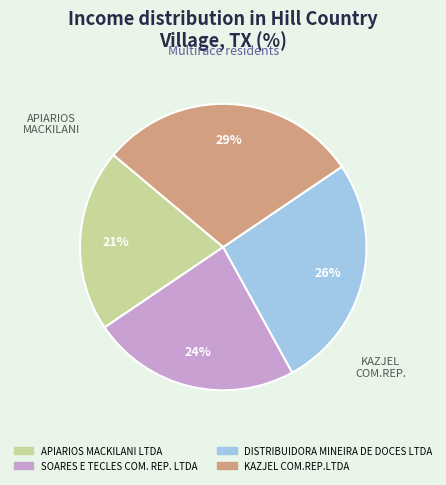

To the nearest percent, what portion does APIARIOS MACKILANI LTDA represent?

21%